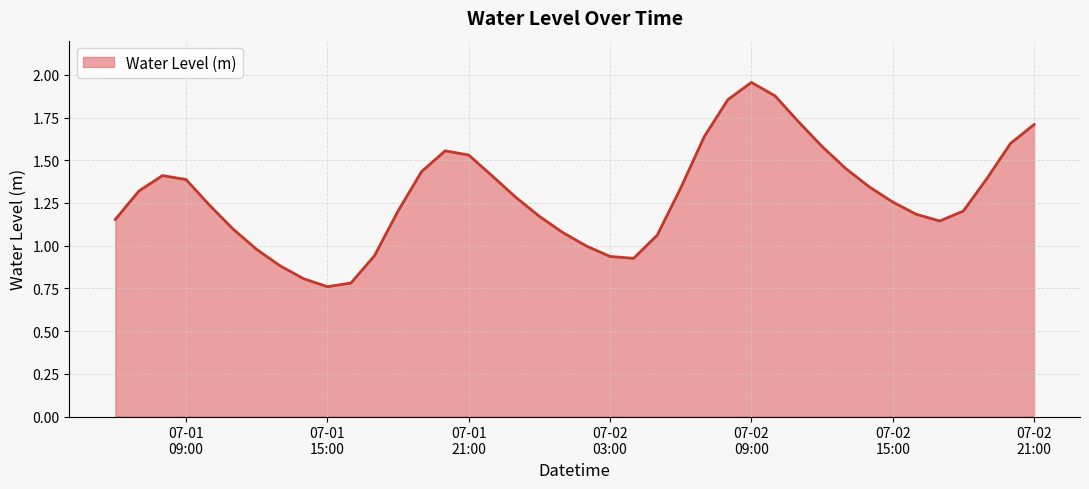

Is this an area chart (filled region under the line)?

Yes